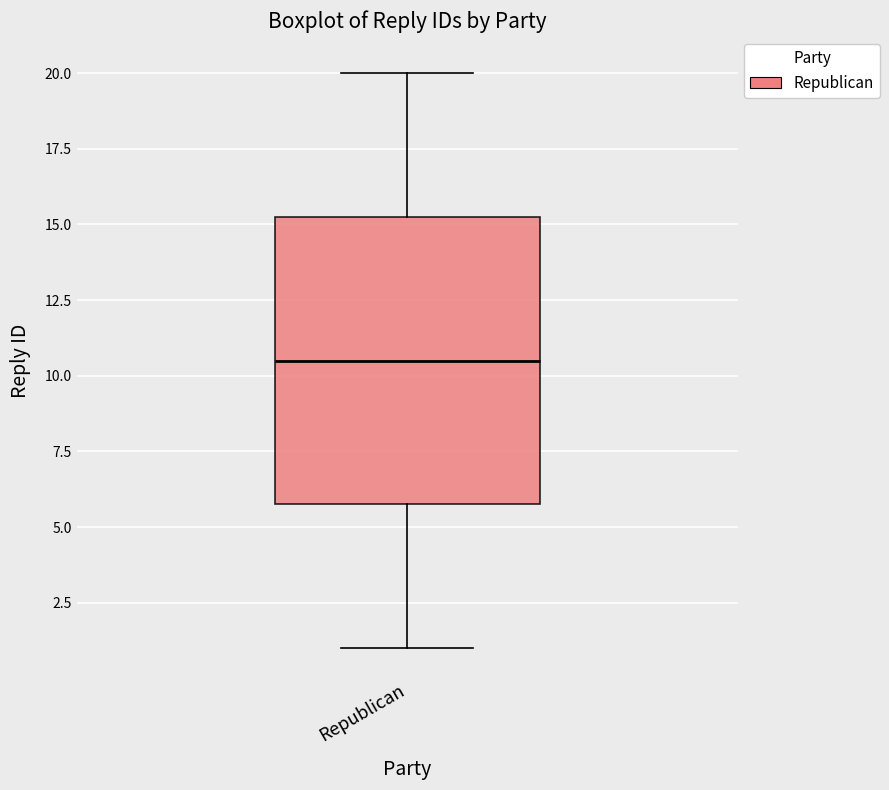

Read this box plot against the y-axis: the position of the median line, the range covered by the box, and the ends of both whiskers. The values are not printed on the chart, so give them approximately, as read against the axis.

median 10.5, box 6.0 to 15.5, whiskers 1.0 to 20.0